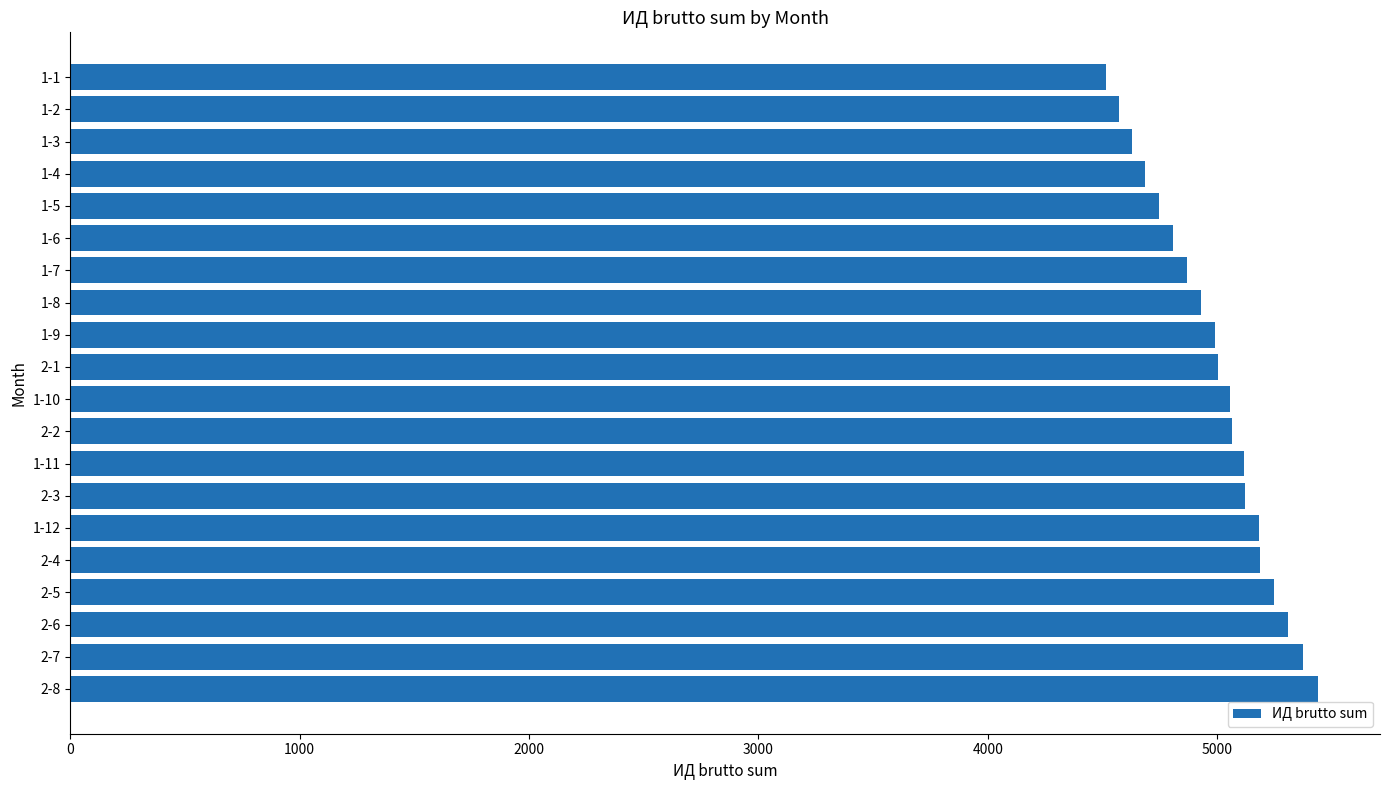

What is the minimum value shown in the chart?

4514.5